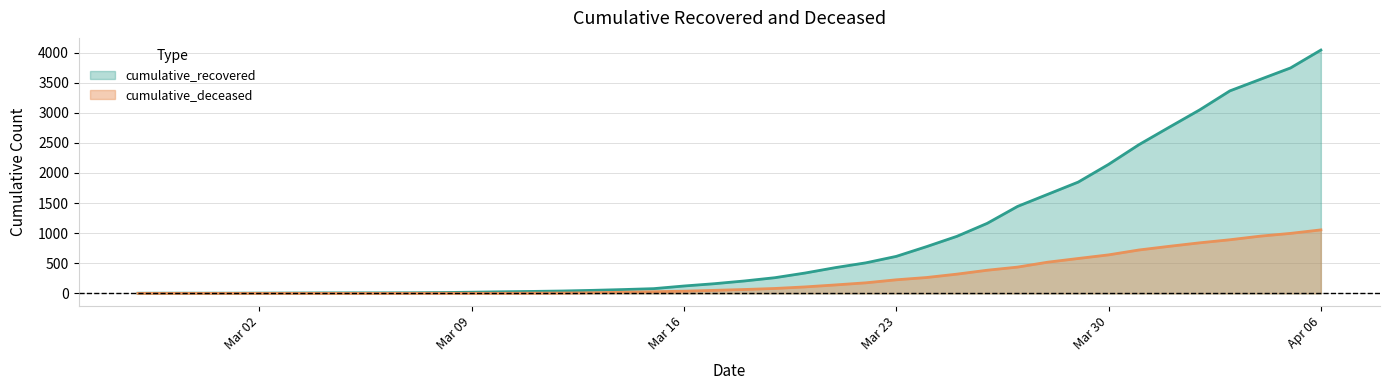

Which series has the widest spread of values?

cumulative_recovered